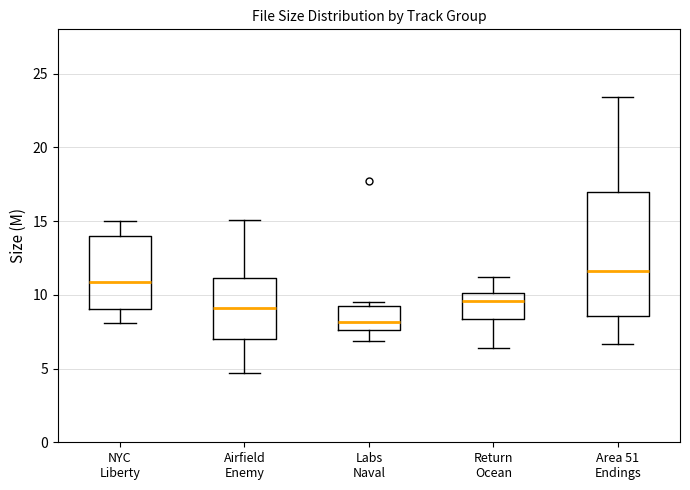

Which box has the highest median line?

Area 51 Endings